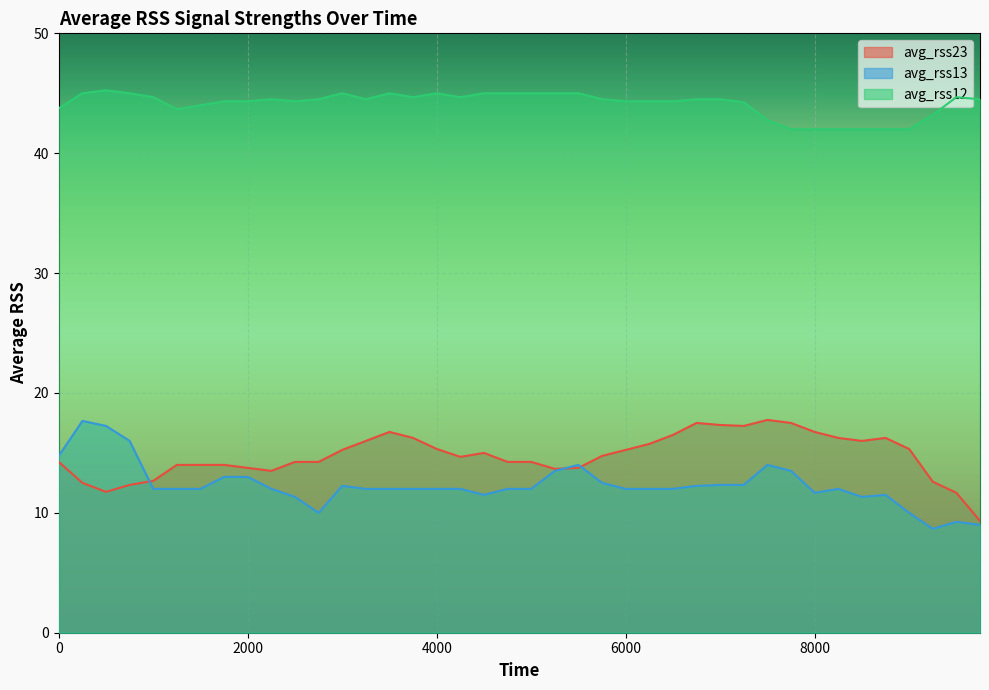

How many values in the avg_rss12 series are below 44?

10